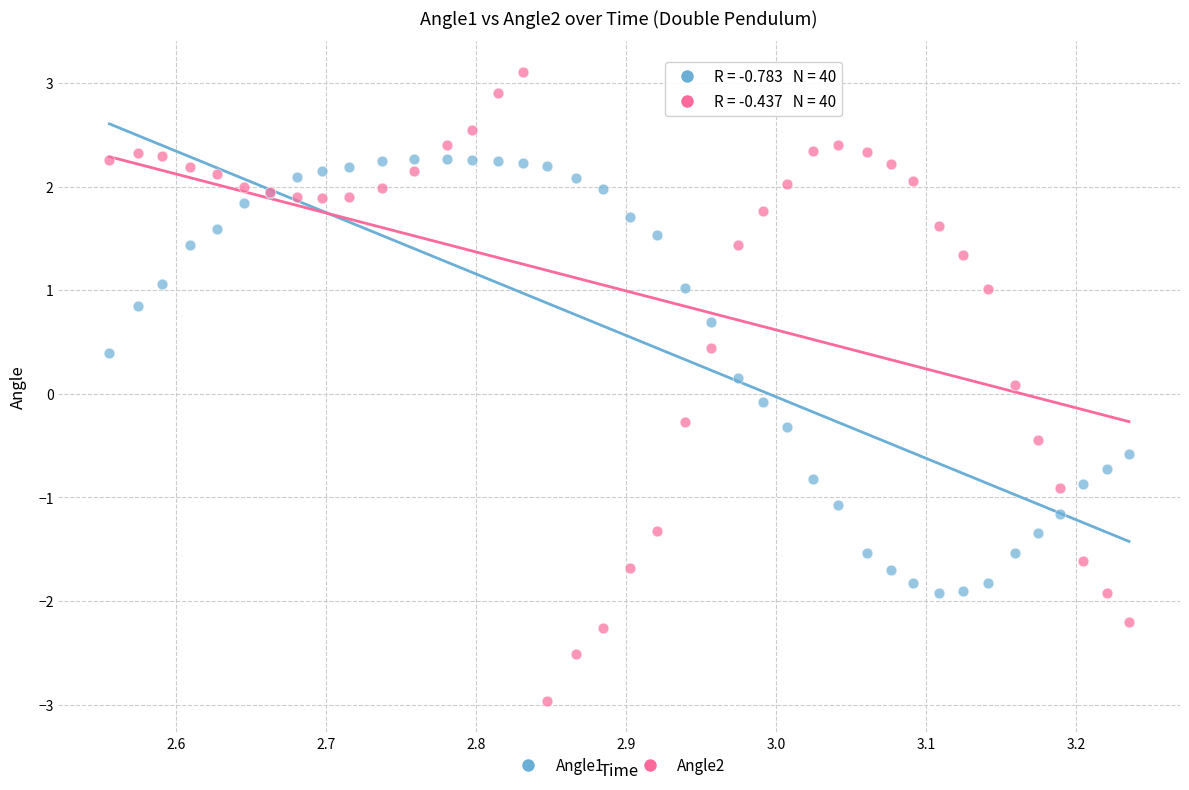

Which series reaches the maximum Y coordinate?

Angle2